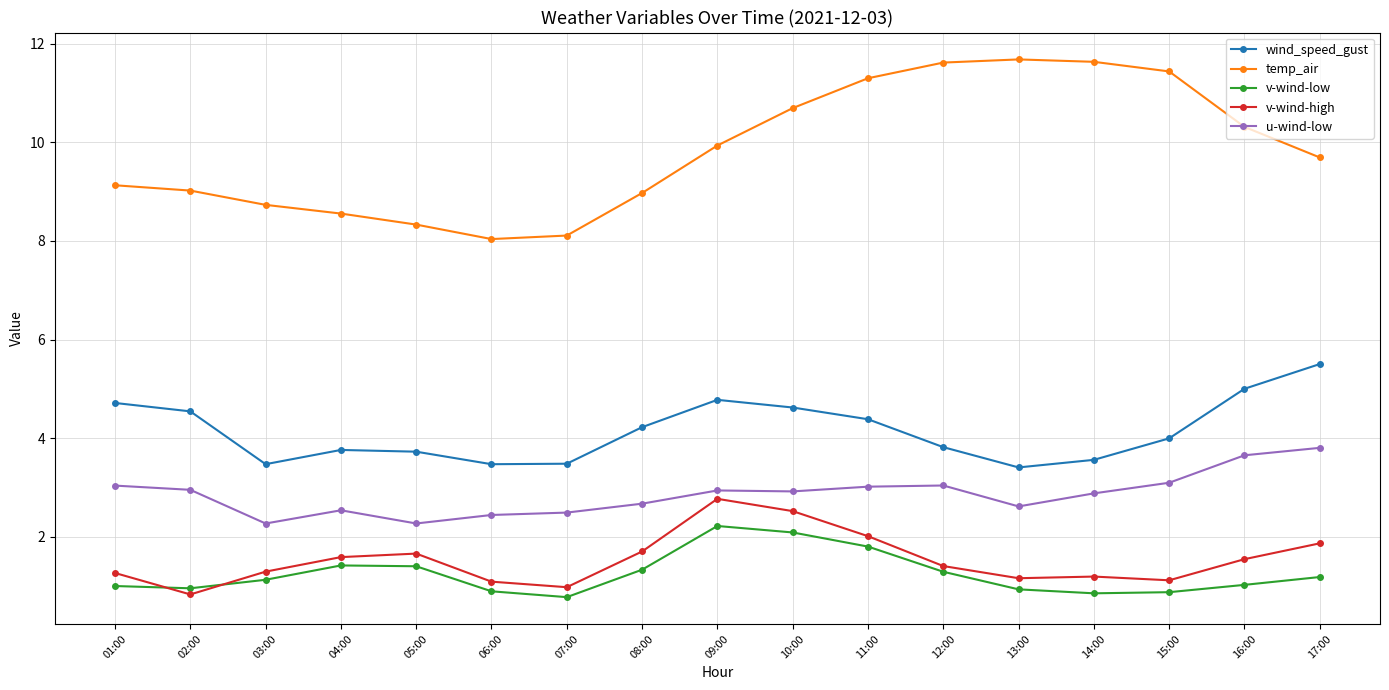

True or false: wind_speed_gust and v-wind-high intersect in this chart.

False